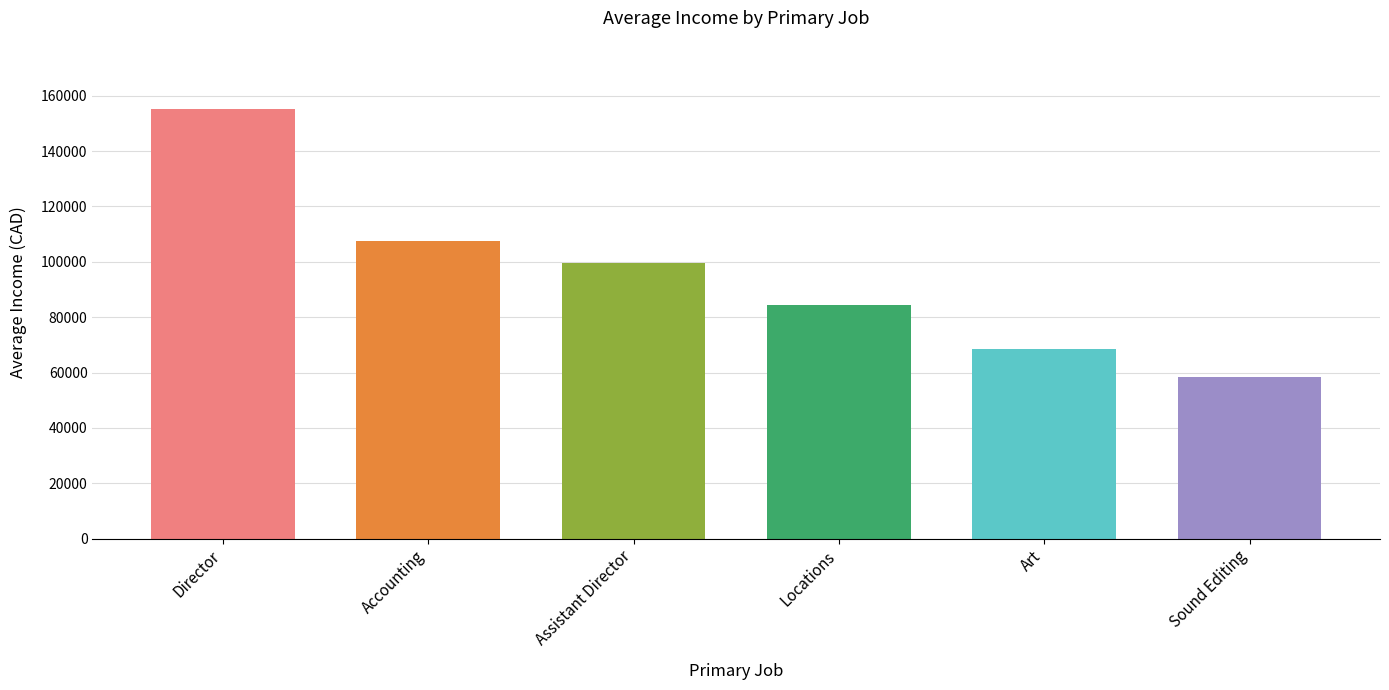

Read the value at Art.

68588.9